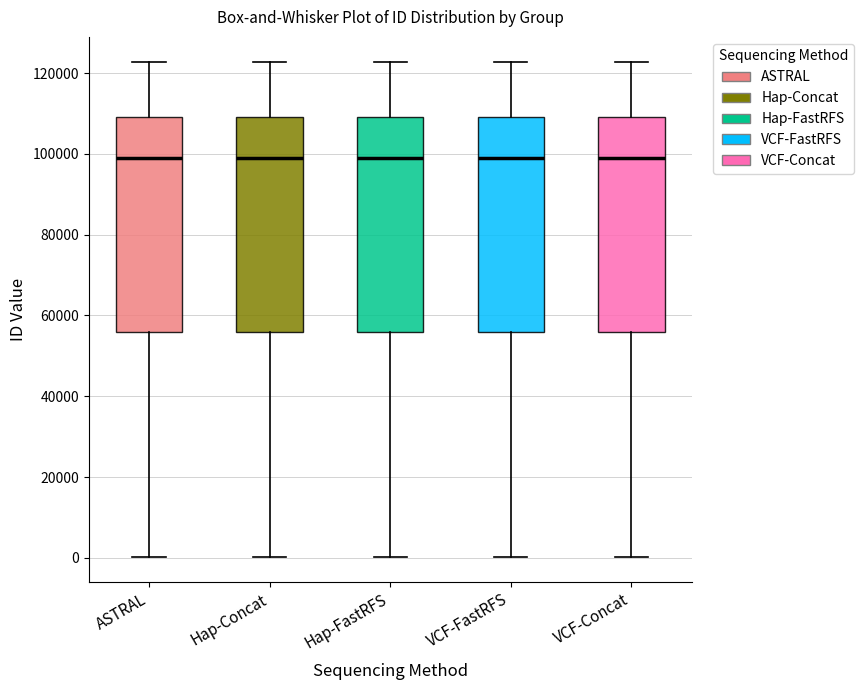

Where does the upper whisker of the box for VCF-FastRFS end on the y-axis? The values are not printed on the chart, so give them approximately, as read against the axis.

122000